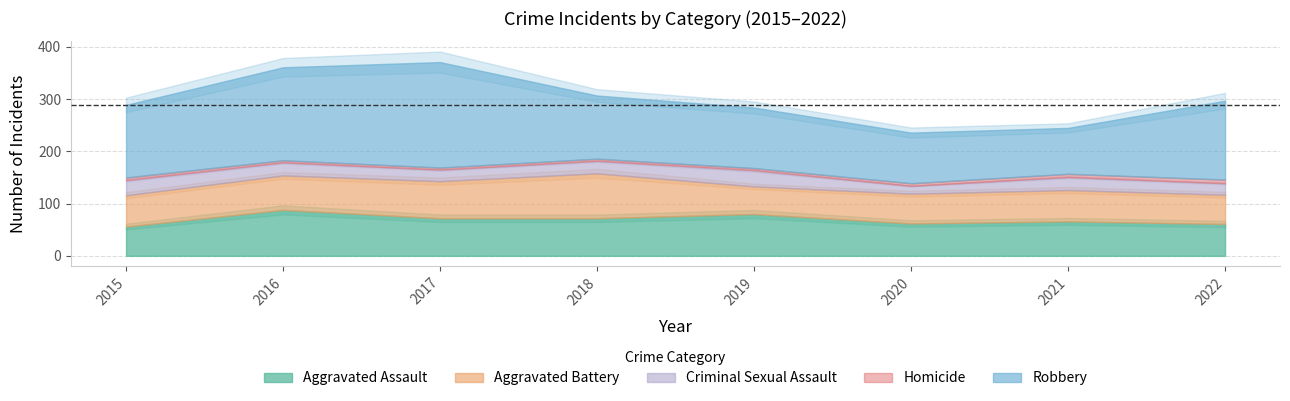

True or false: Aggravated Battery and Criminal Sexual Assault cross at least once.

False